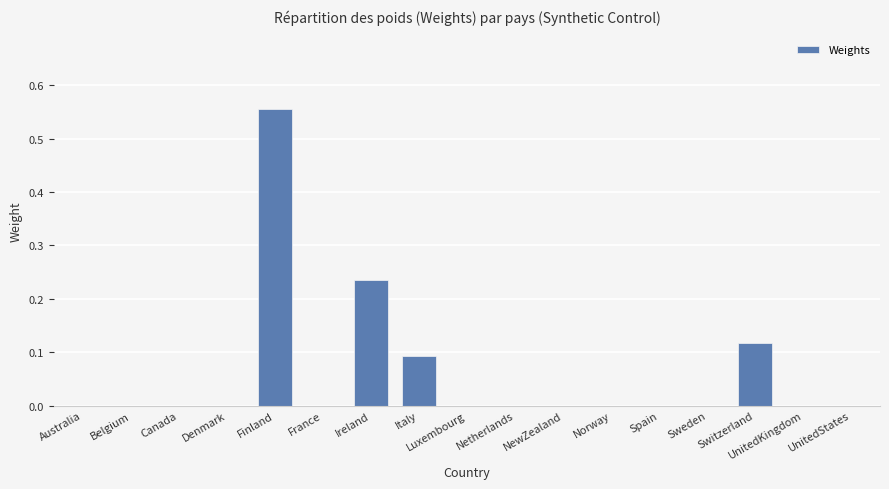

How many distinct data groups are displayed?

1